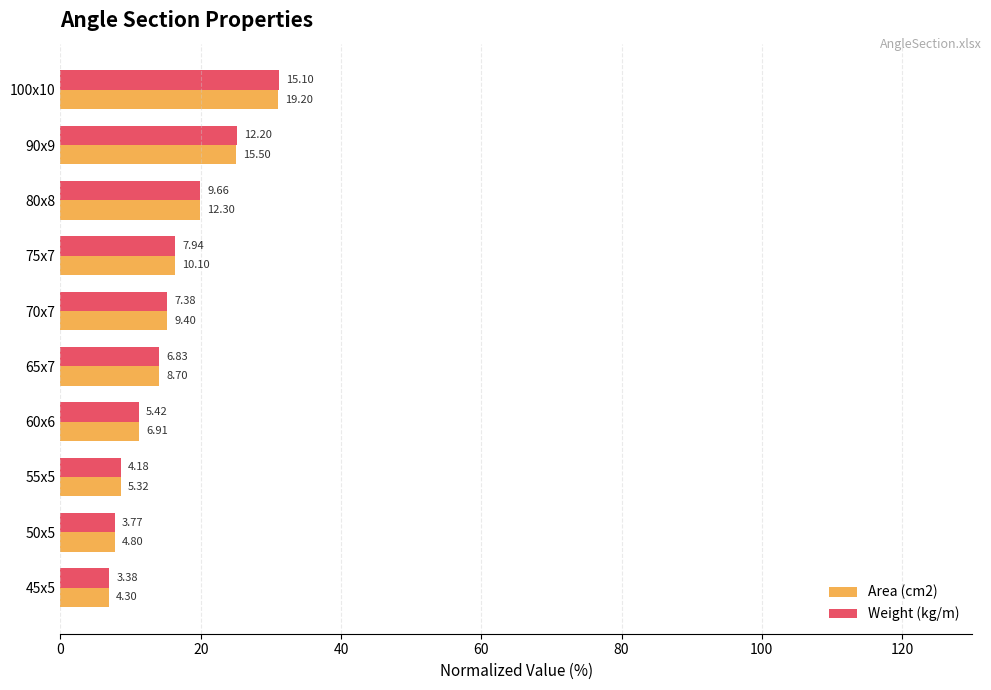

What are all the series names shown in the legend?

Area (cm2), Weight (kg/m)